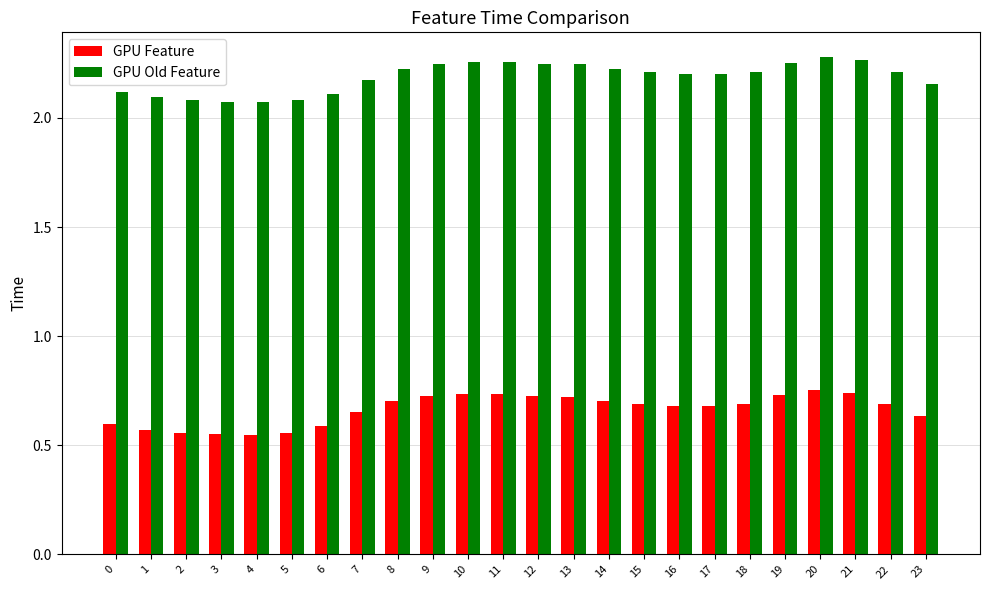

How many groups of bars are there?

24